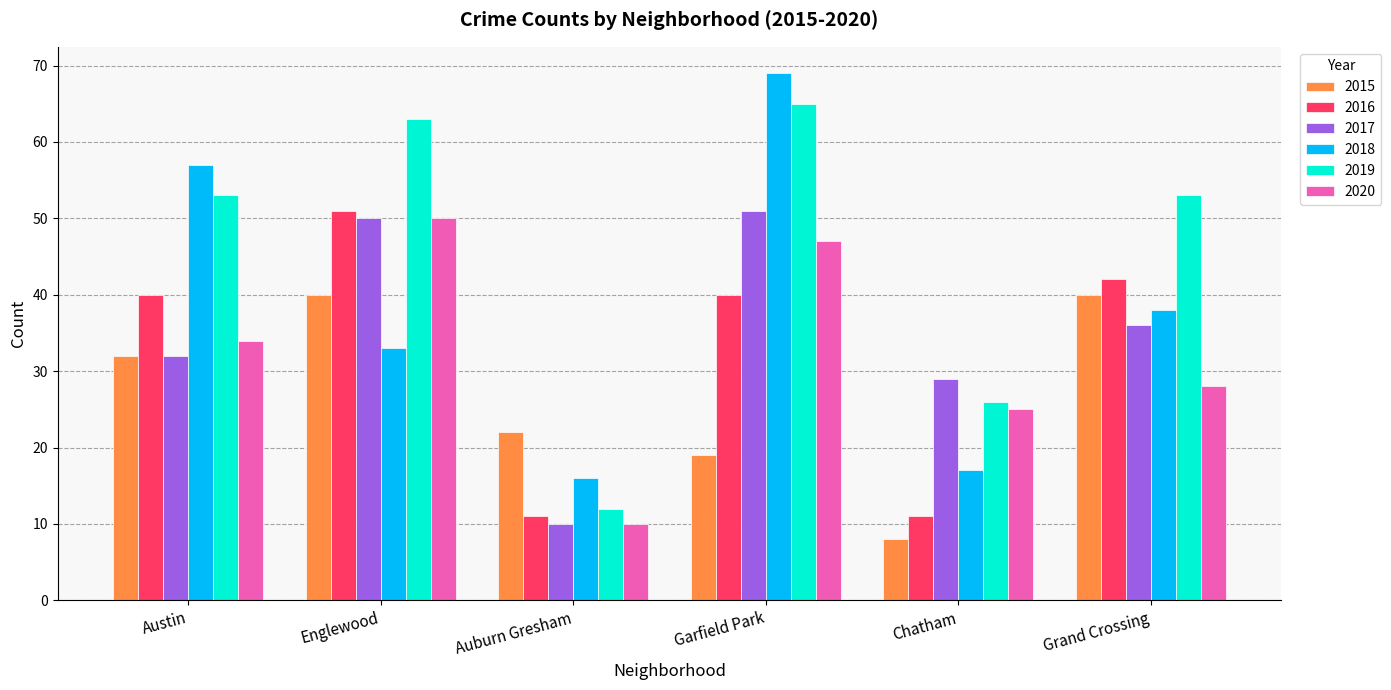

Which series changed the most between Austin and Grand Crossing?

2018